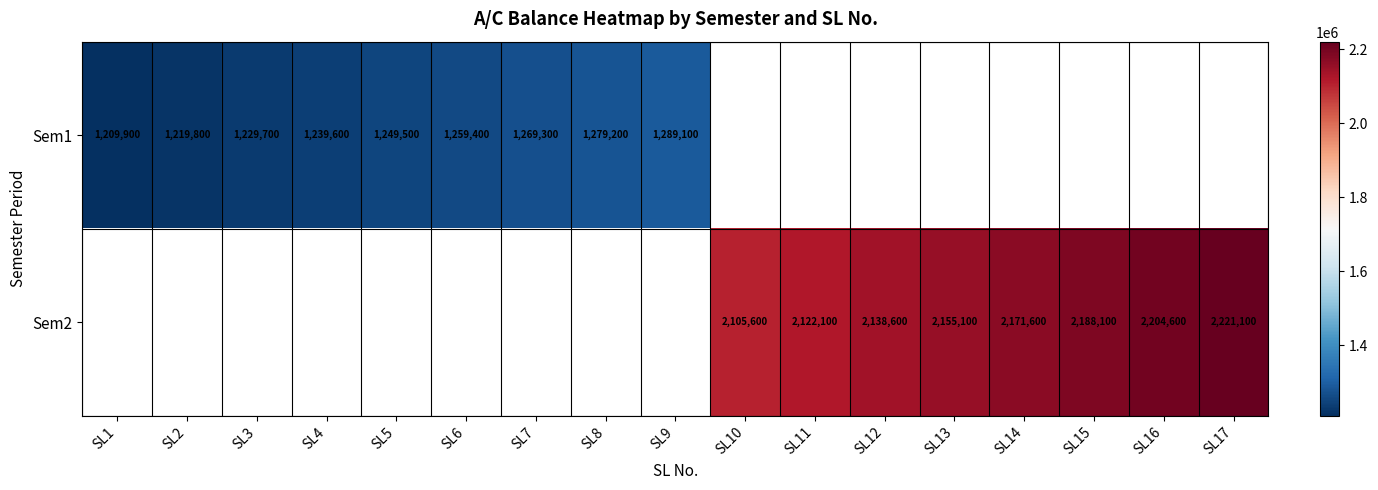

The value of Sem2 at SL17 is 2221100. True or false?

True